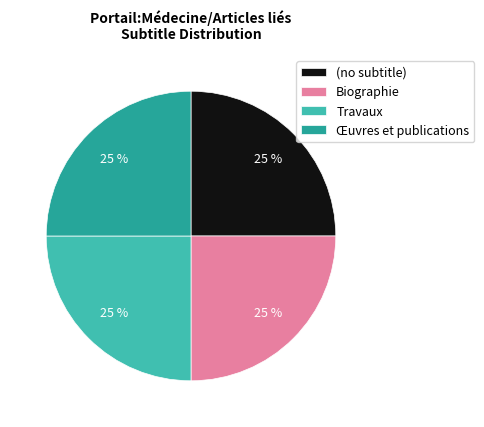

Approximately how many times larger is the value at (no subtitle) compared to Œuvres et publications?

1.0